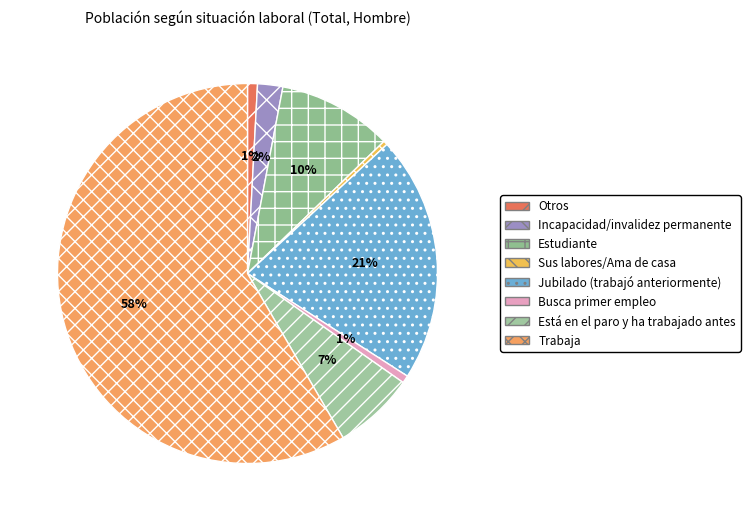

Does any single category account for the majority?

Yes